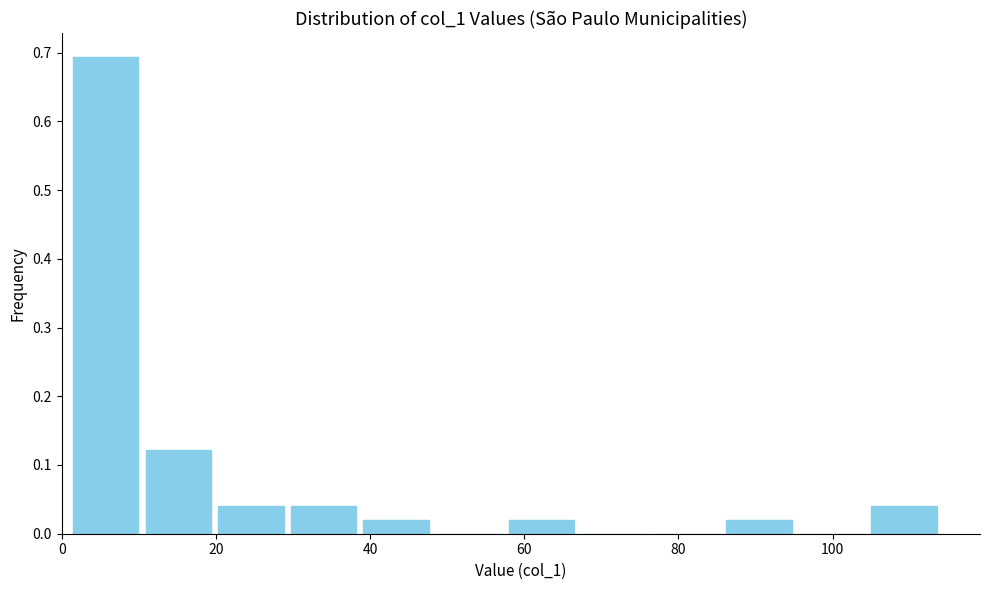

Reading left to right, list every bar in this chart as the range it spans on the x-axis followed by its height. Neither the bar edges nor the heights are printed on the chart, so give them approximately, as read against the axes.

2 to 10: 0.69
10 to 20: 0.12
20 to 30: 0.04
30 to 38: 0.04
38 to 48: 0.02
48 to 58: 0
58 to 66: 0.02
66 to 76: 0
76 to 86: 0
86 to 96: 0.02
96 to 104: 0
104 to 114: 0.04